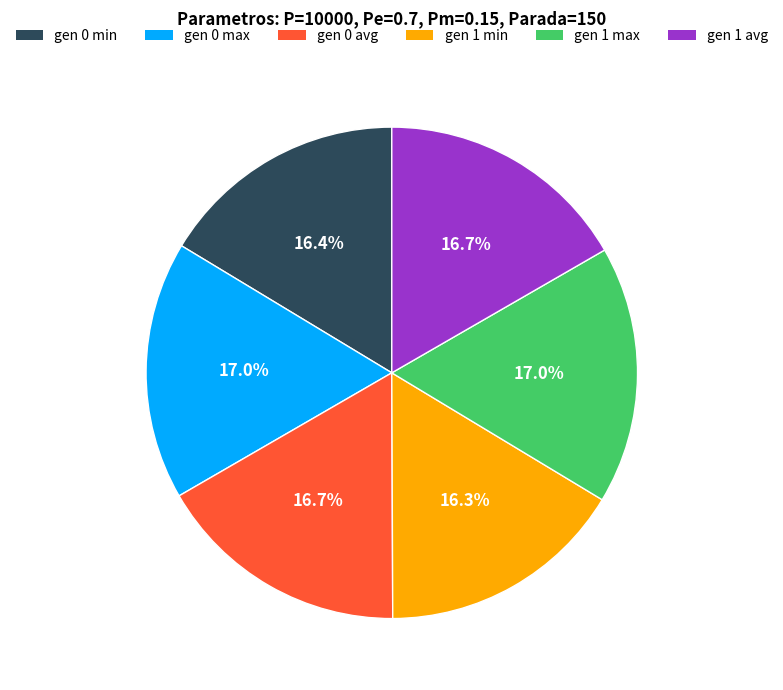

What is the ratio of the value at gen 1 avg to the value at gen 0 min?

1.0